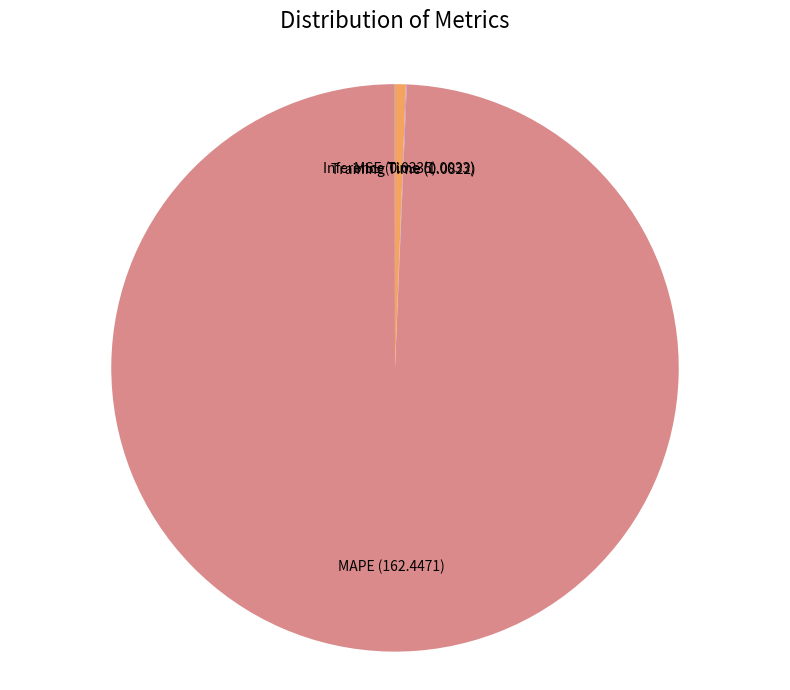

Which category has the biggest portion of the pie?

MAPE